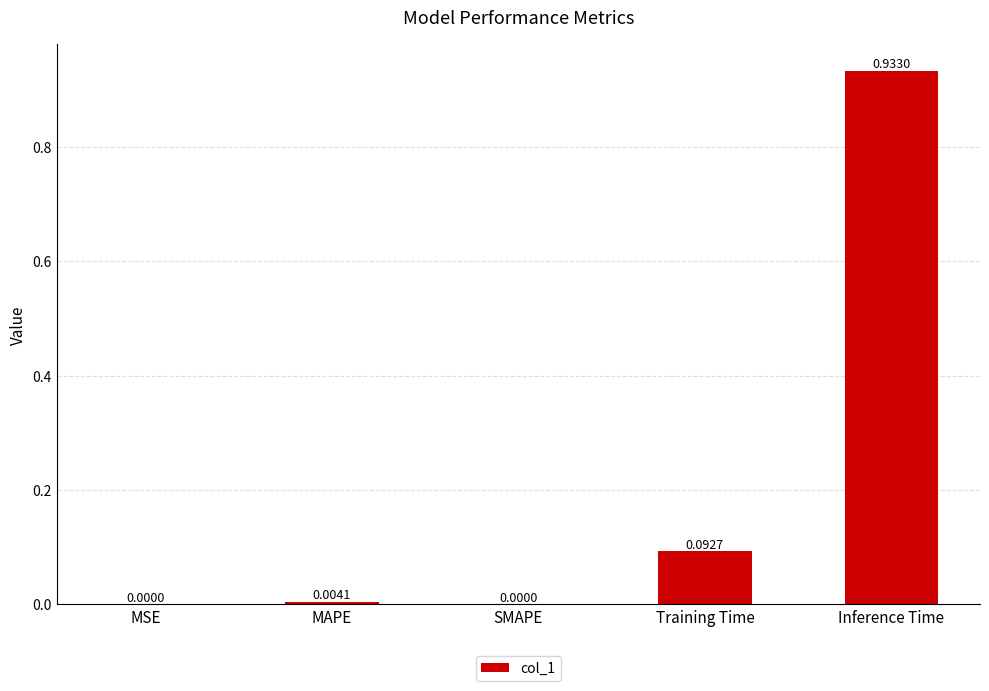

Which label corresponds to the largest value in the chart?

Inference Time